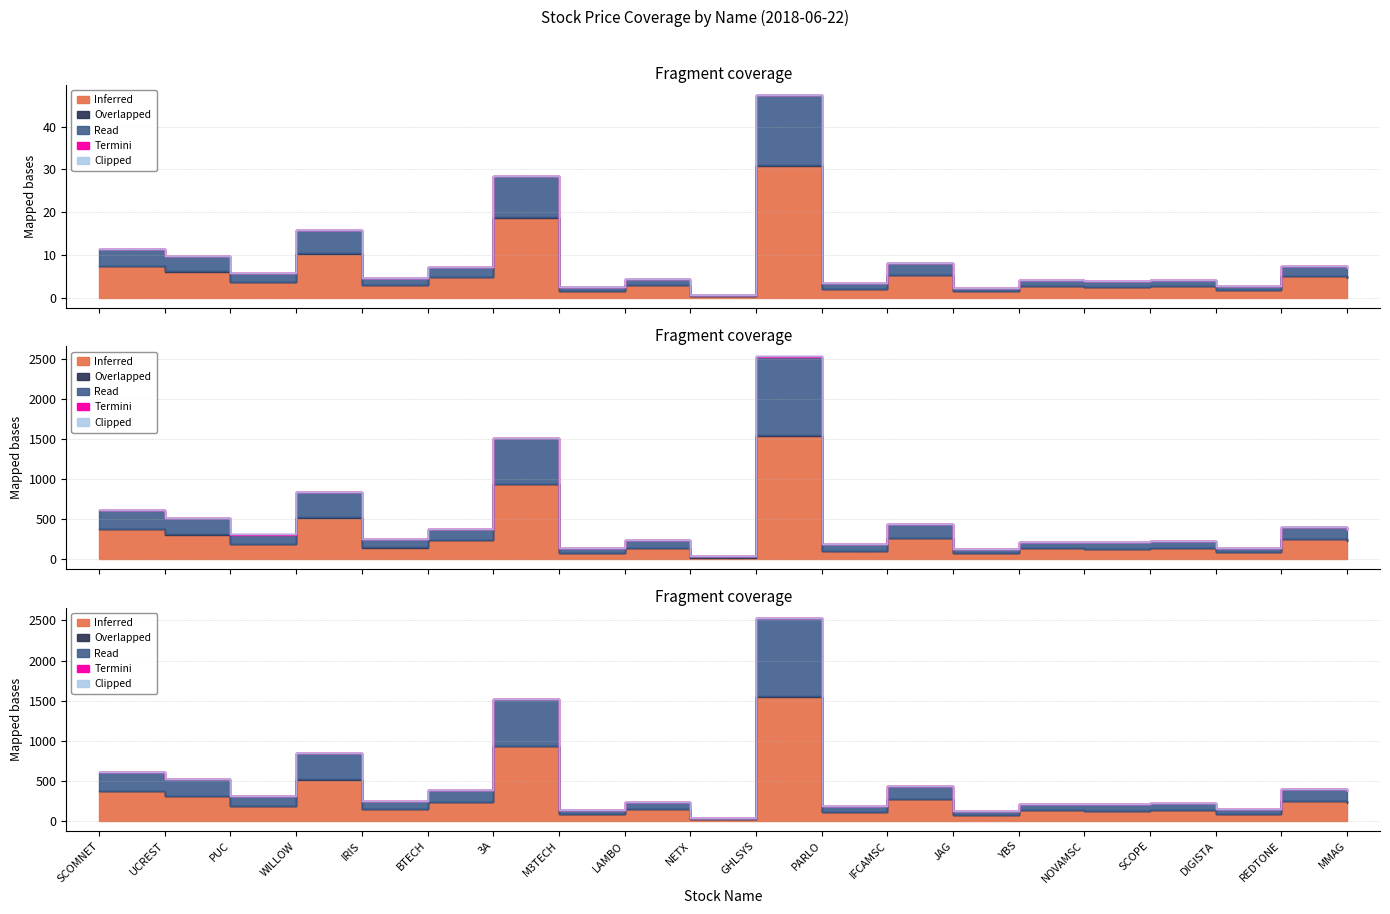

At which label does close reach its peak?

GHLSYS